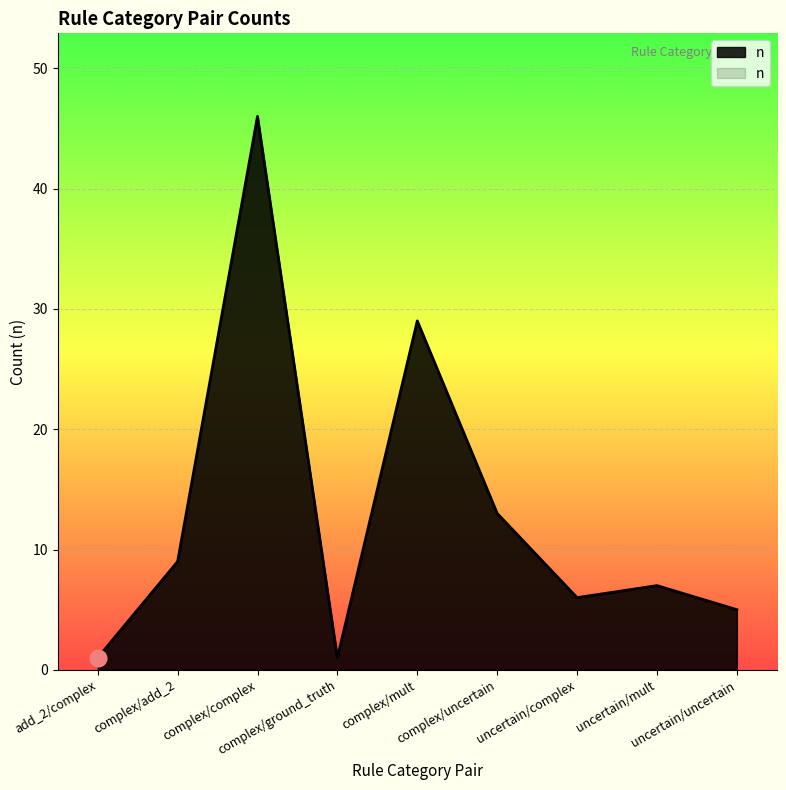

The chart shows a value of 73 at complex/complex. True or false?

False